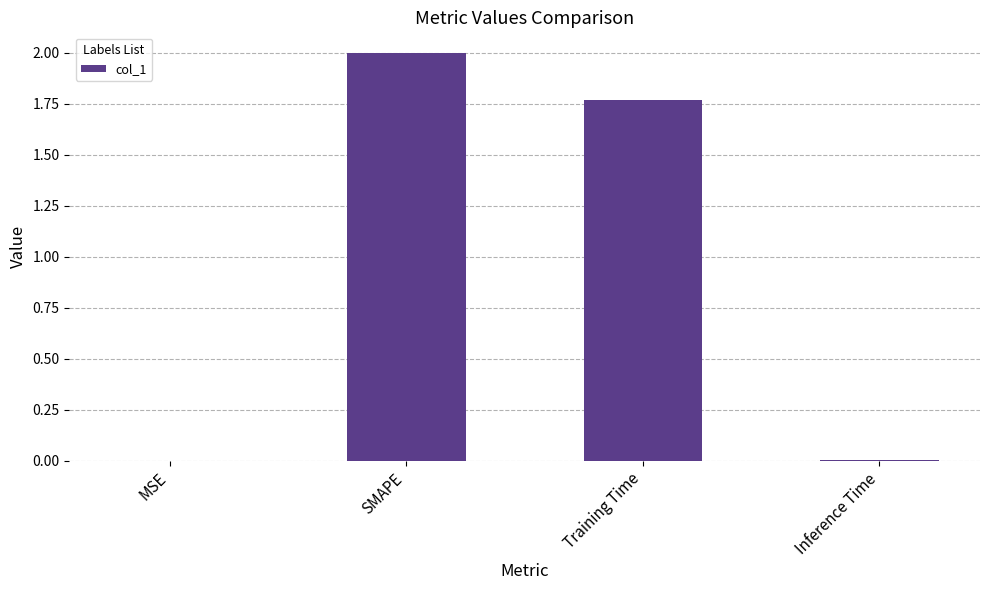

Which category has the highest value across all series?

SMAPE